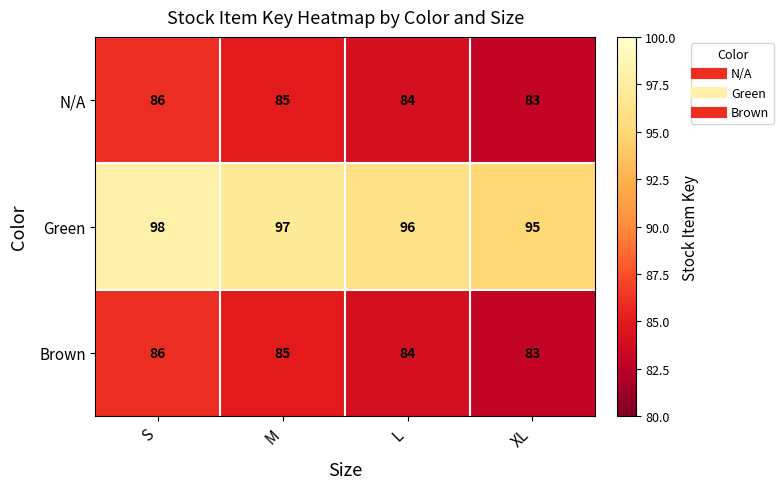

True or false: Green has a value of 97 at M.

True